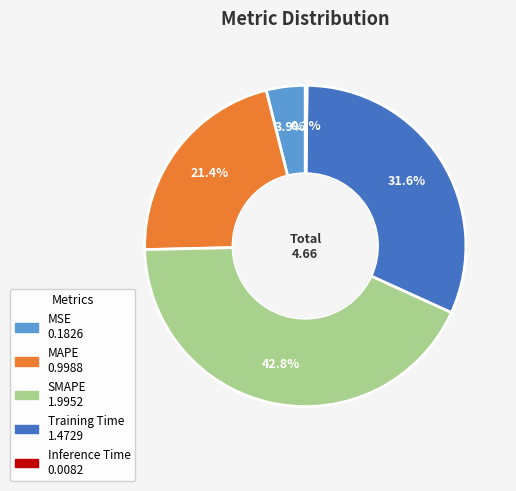

Is there a majority slice in this chart?

No